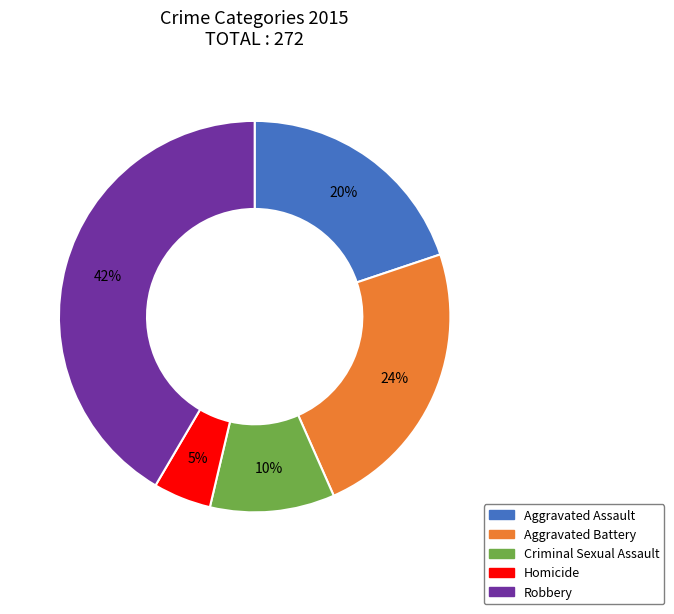

How many segments does this pie chart have?

5